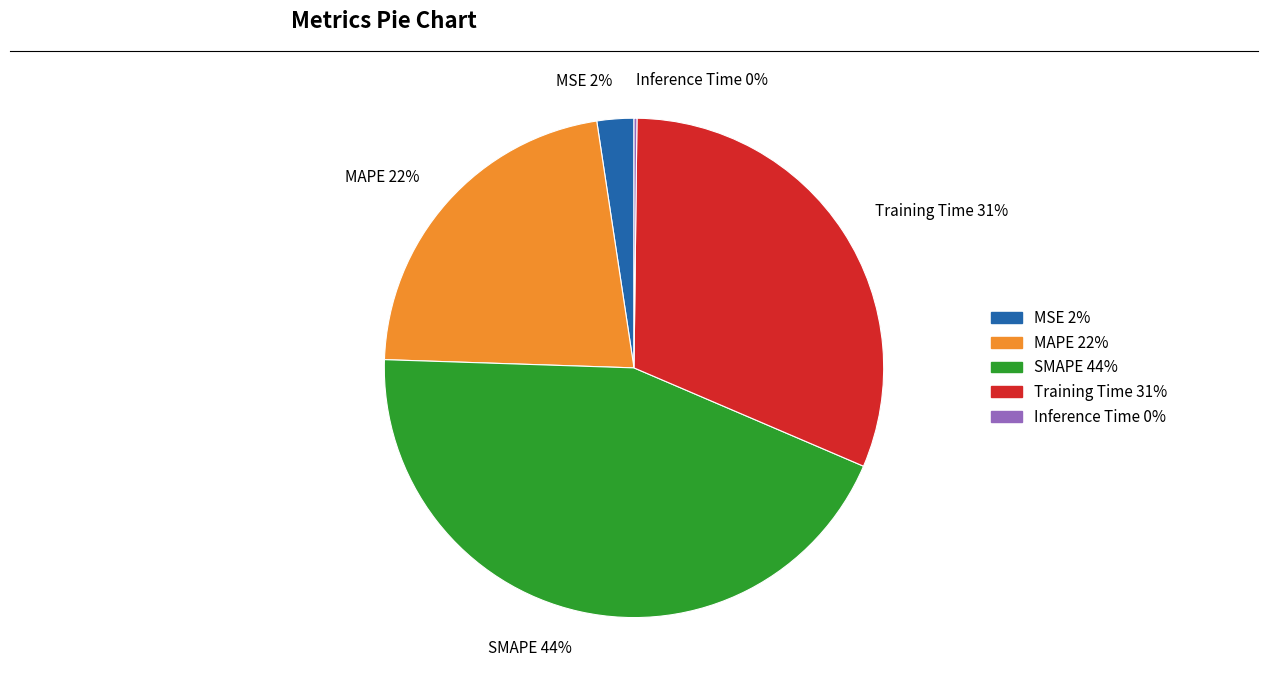

To the nearest percent, what is the average slice percentage?

20%